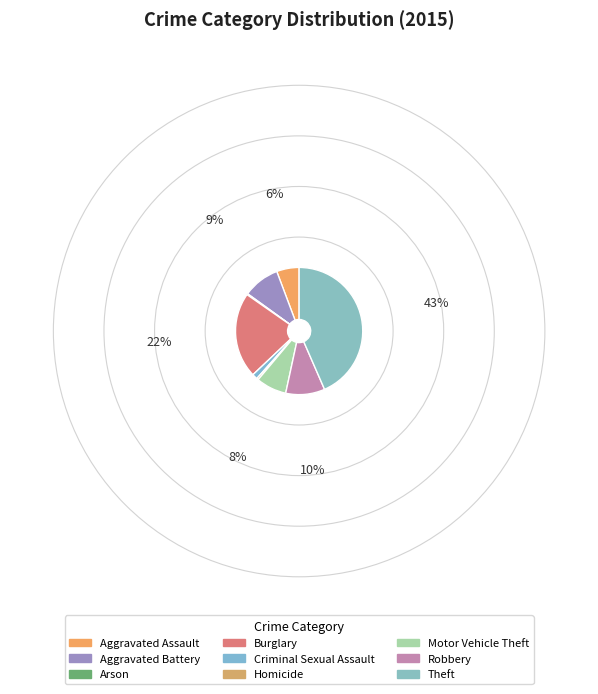

What is the largest slice in the pie chart?

Theft